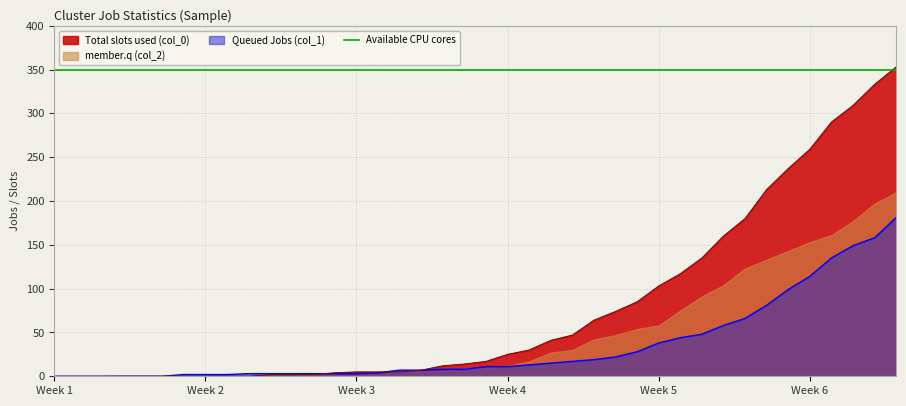

True or false: Queued Jobs (col_1) and Total slots used (col_0) cross at least once.

True